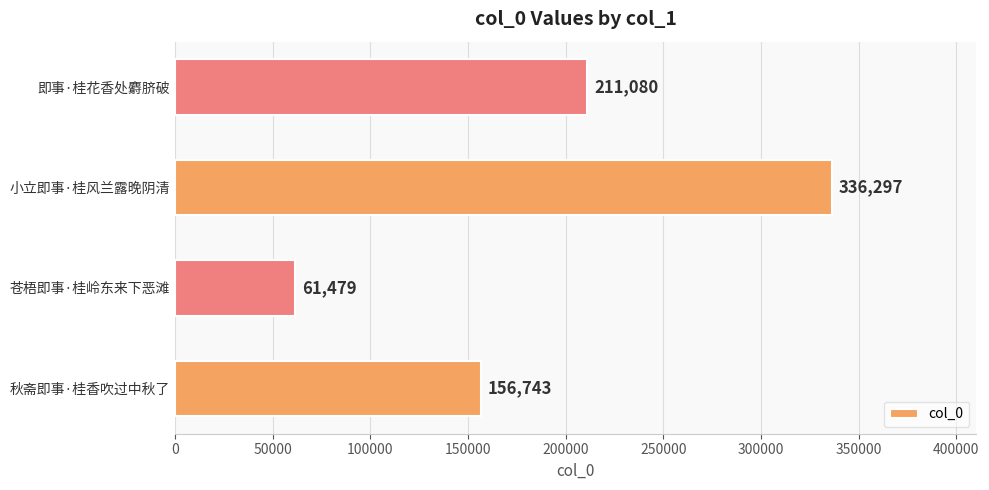

How many series are shown in this chart?

1